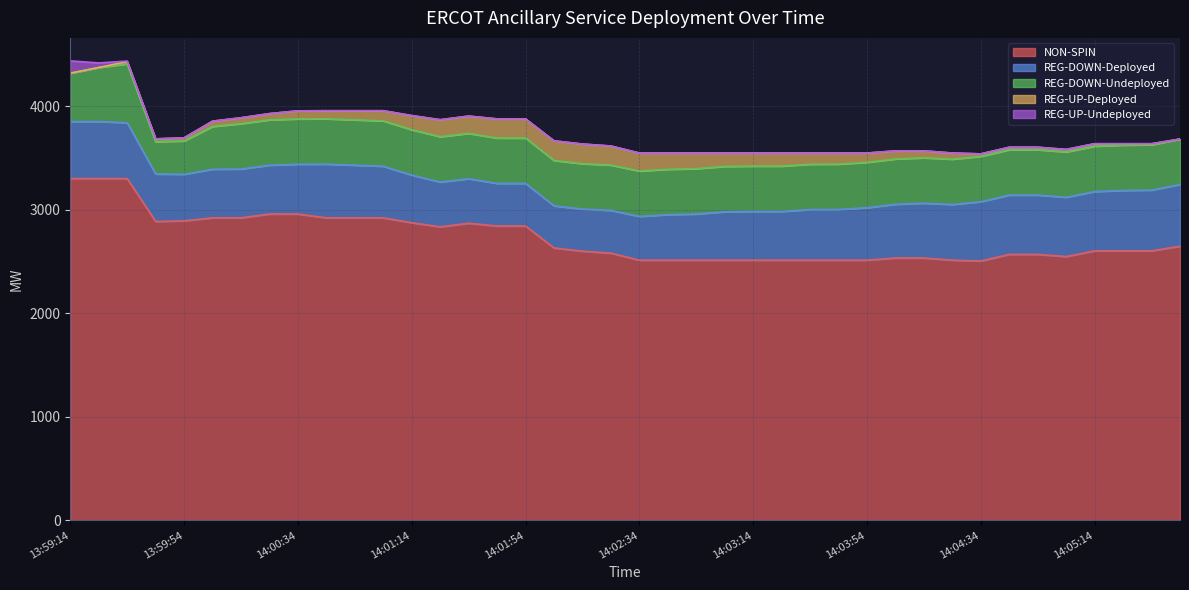

What is the label of the 8th point from the left?

14:00:26